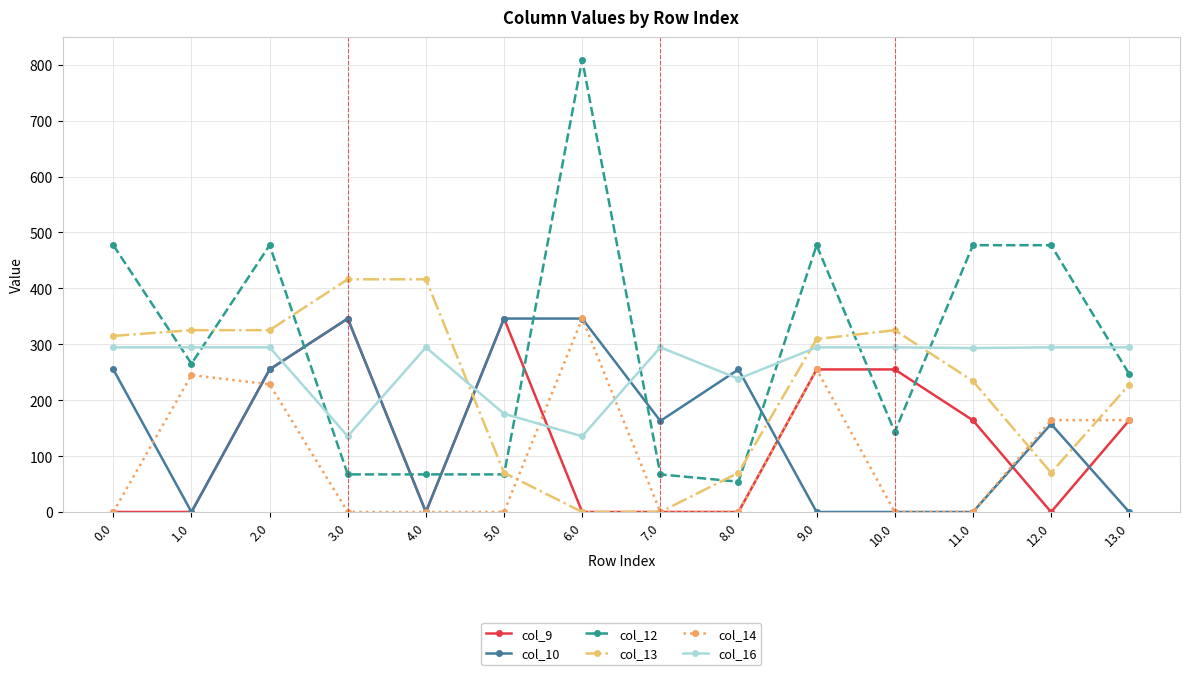

At which label does col_12 reach its peak?

6.0